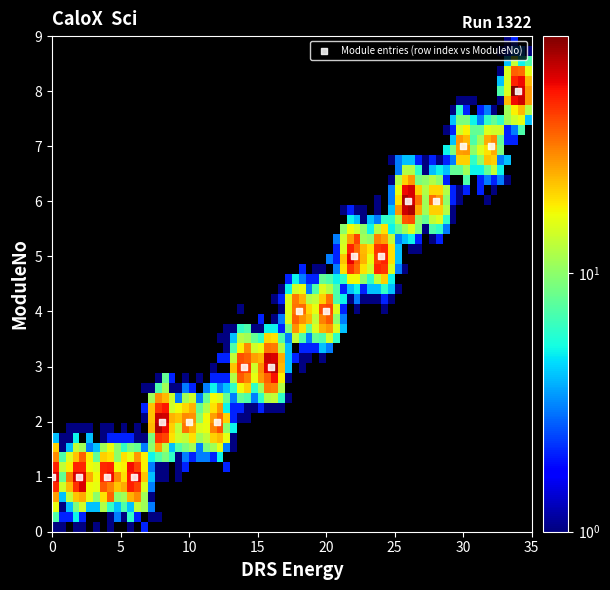

What is the range of X values (max minus min)?

34